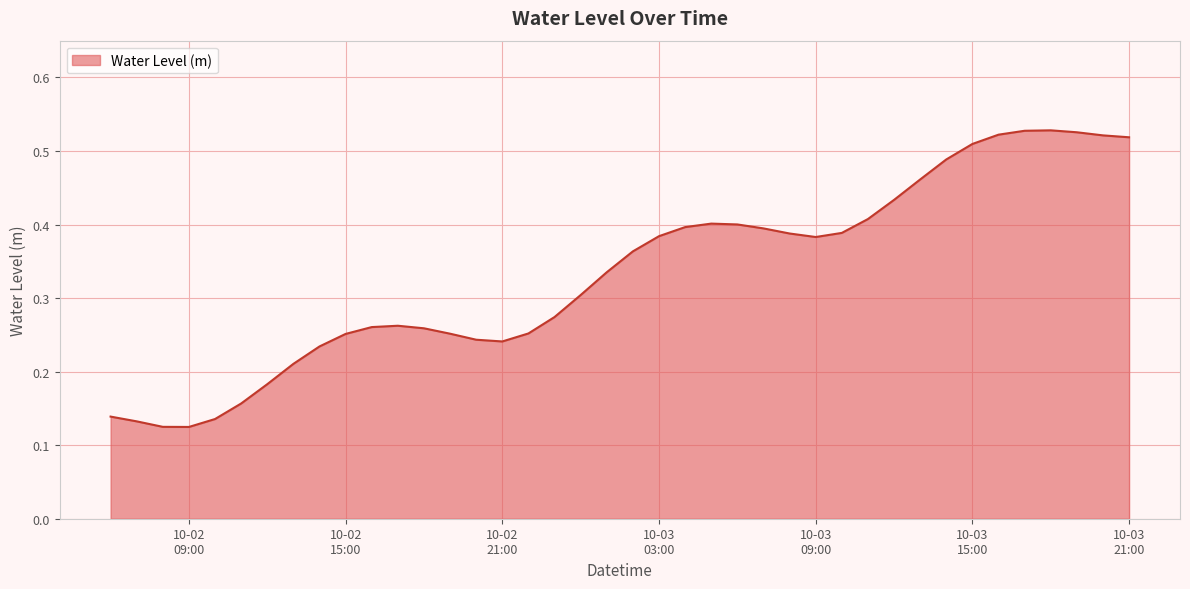

Does the chart have visible grid lines?

Yes